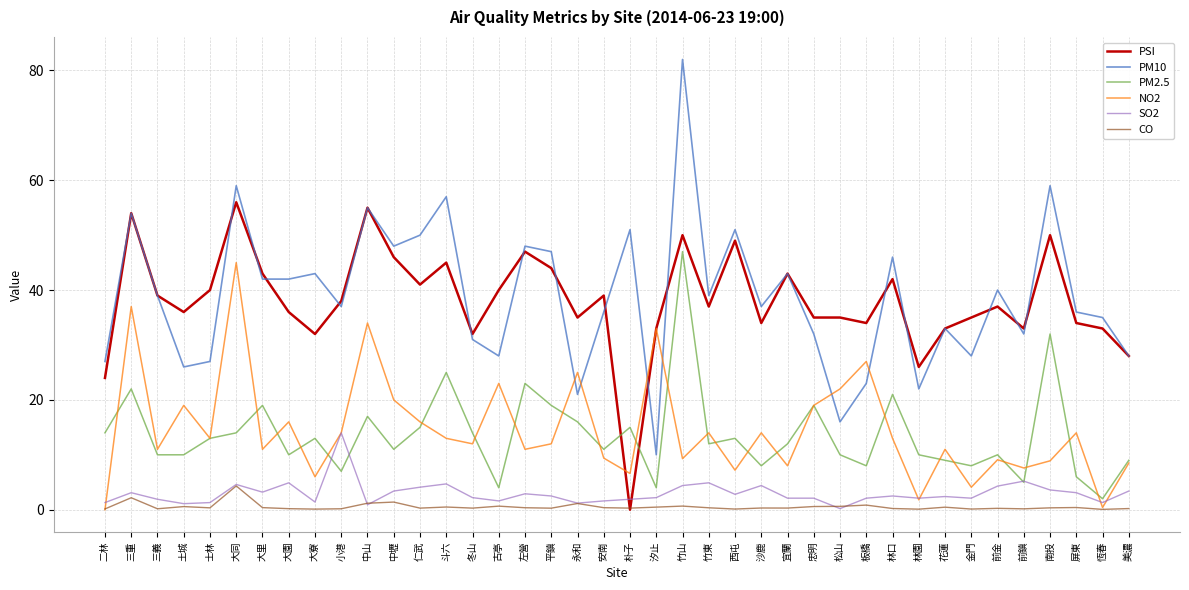

The NO2 series shows 19.0 at 土城. True or false?

True